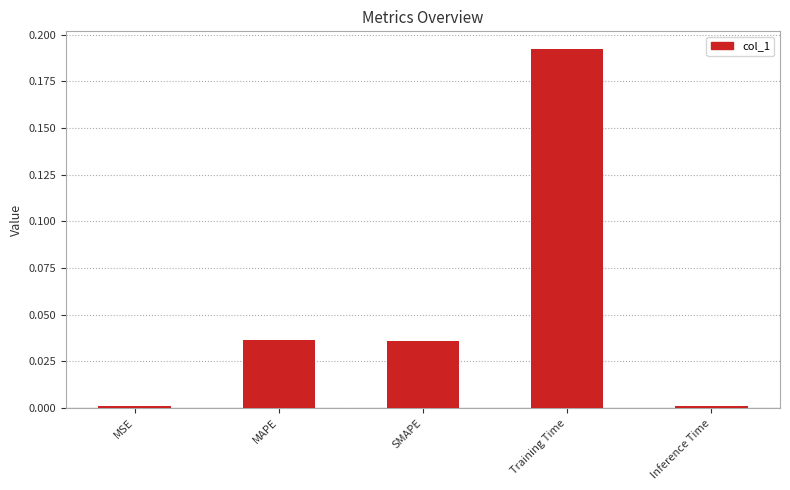

What is the average value?

0.1